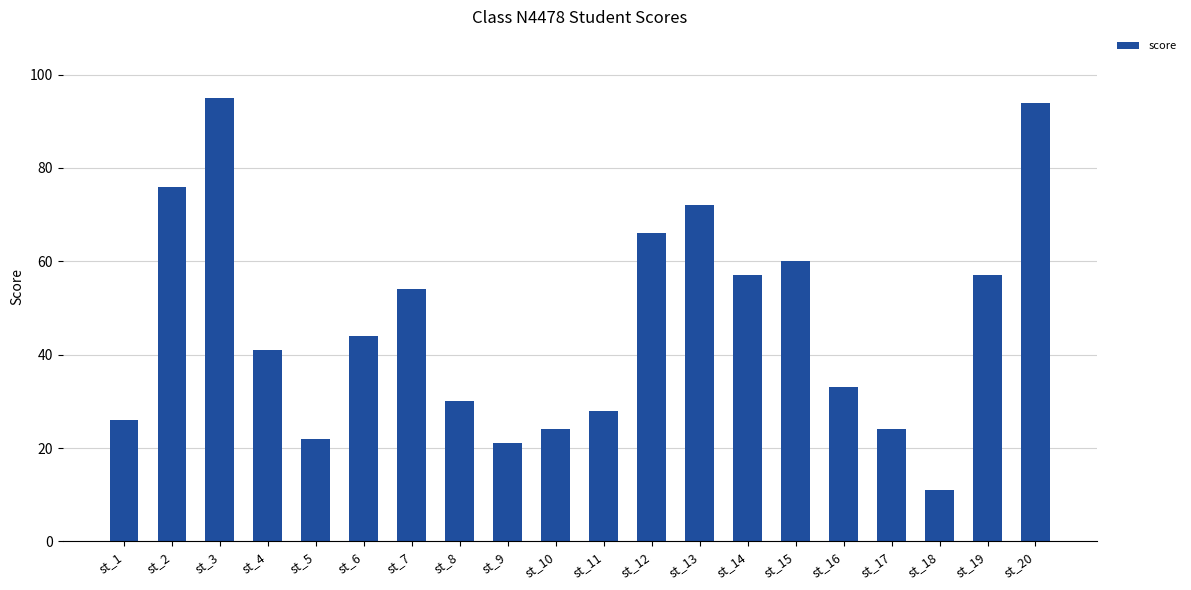

Reading left to right, list all the values displayed in this chart.

st_1=26	st_2=76	st_3=95	st_4=41	st_5=22	st_6=44	st_7=54	st_8=30	st_9=21	st_10=24	st_11=28	st_12=66	st_13=72	st_14=57	st_15=60	st_16=33	st_17=24	st_18=11	st_19=57	st_20=94